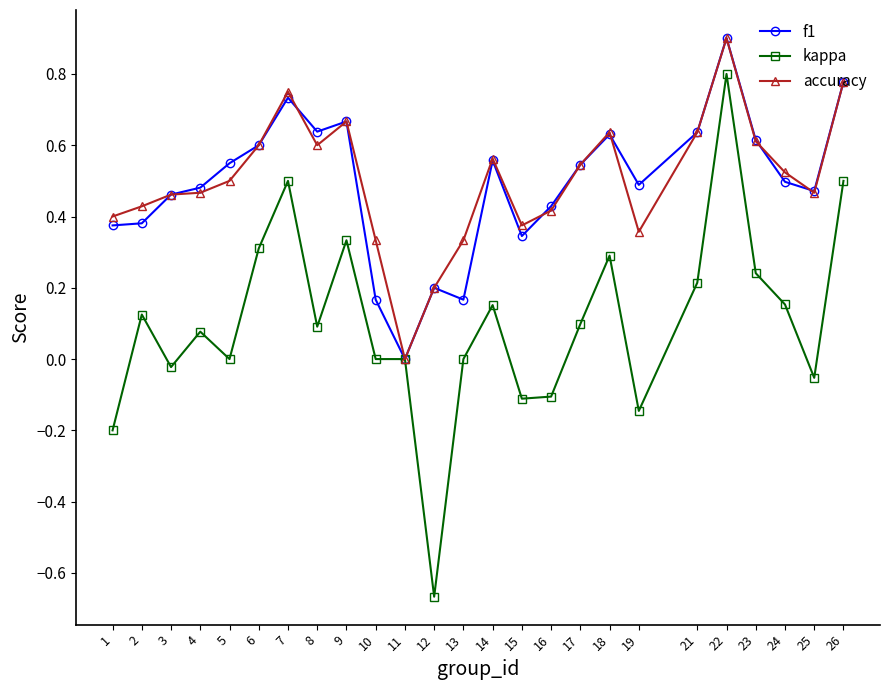

Which series has the widest spread of values?

kappa